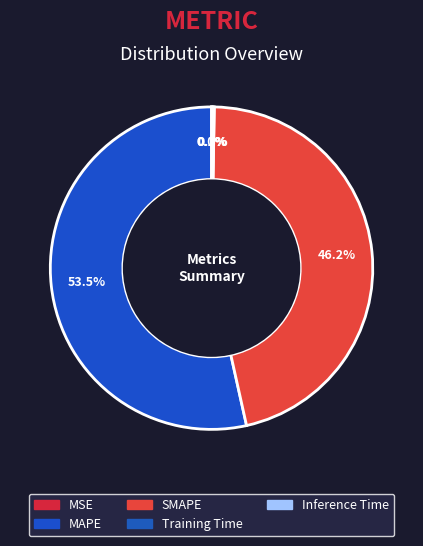

To the nearest percent, what is the average slice percentage?

20%